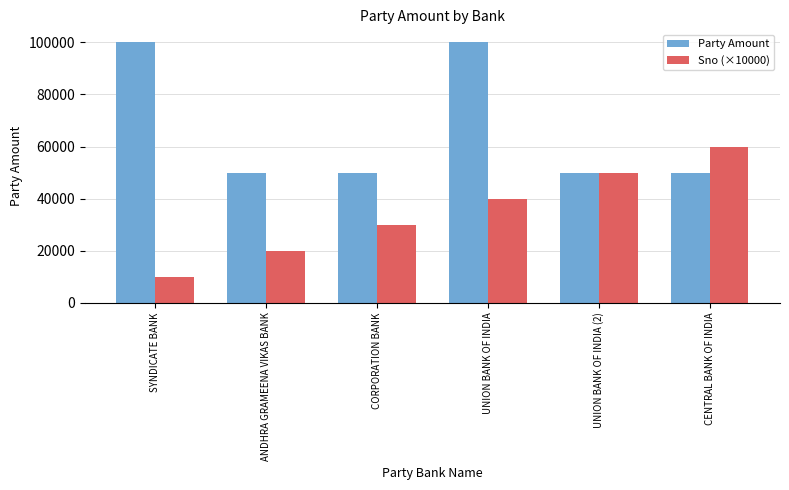

At how many categories does at least one series exceed 14162?

6